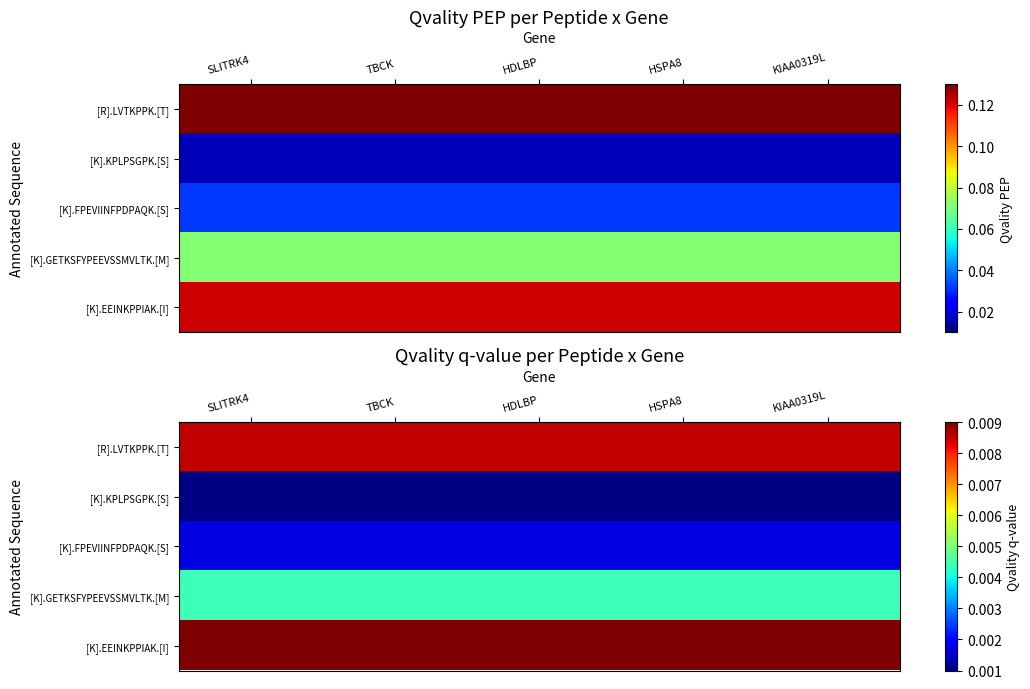

The [K].FPEVIINFPDPAQK.[S] series shows 0.0 at KIAA0319L. True or false?

False